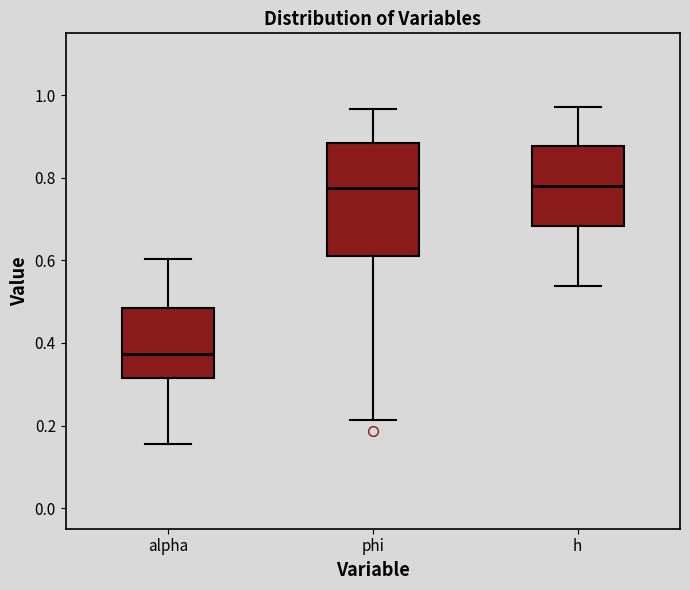

Which box is the tallest, from its lower edge to its upper edge?

phi